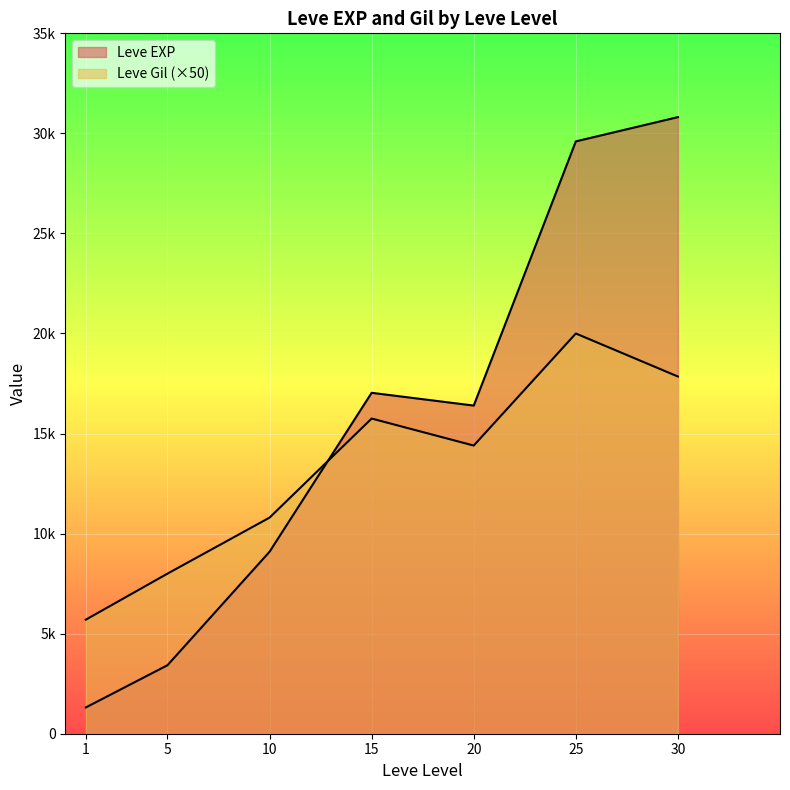

Read the Leve Gil value at 1, to the nearest 5.

115